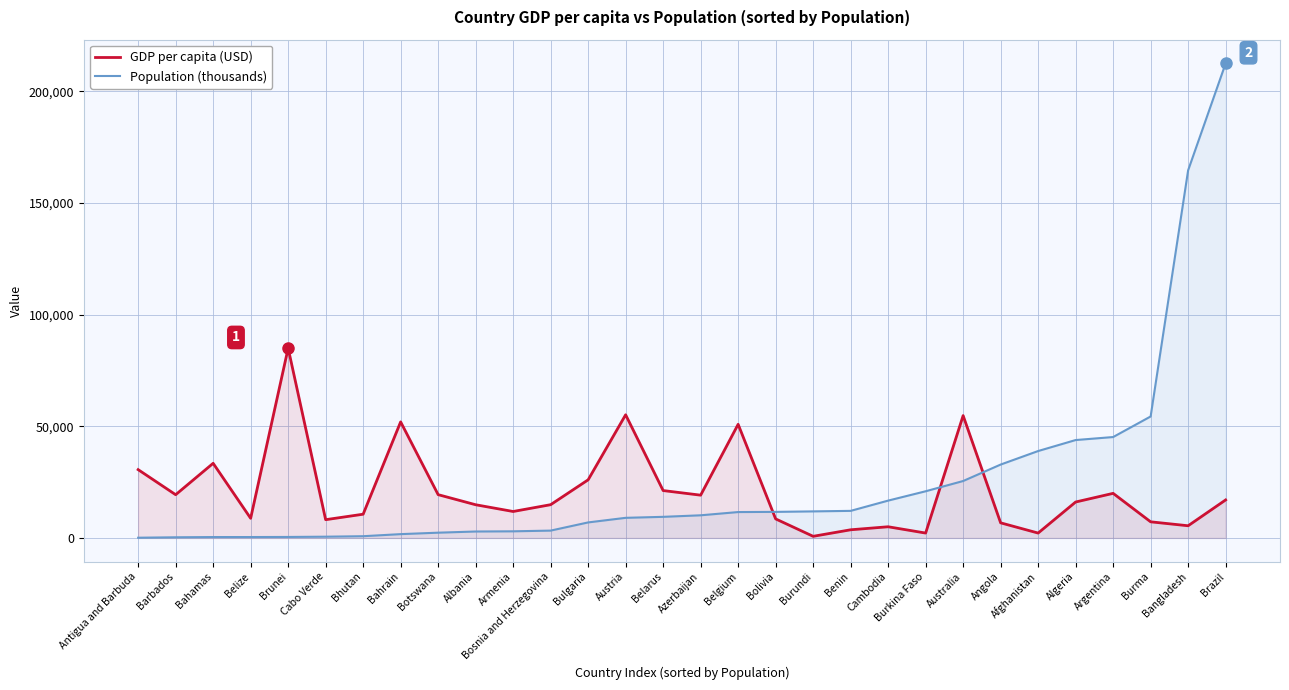

List the labels in order of GDP per capita (USD) value, smallest first.

Burundi, Burkina Faso, Afghanistan, Benin, Cambodia, Bangladesh, Angola, Burma, Cabo Verde, Bolivia, Belize, Bhutan, Armenia, Albania, Bosnia and Herzegovina, Algeria, Brazil, Azerbaijan, Barbados, Botswana, Argentina, Belarus, Bulgaria, Antigua and Barbuda, Bahamas, Belgium, Bahrain, Australia, Austria, Brunei